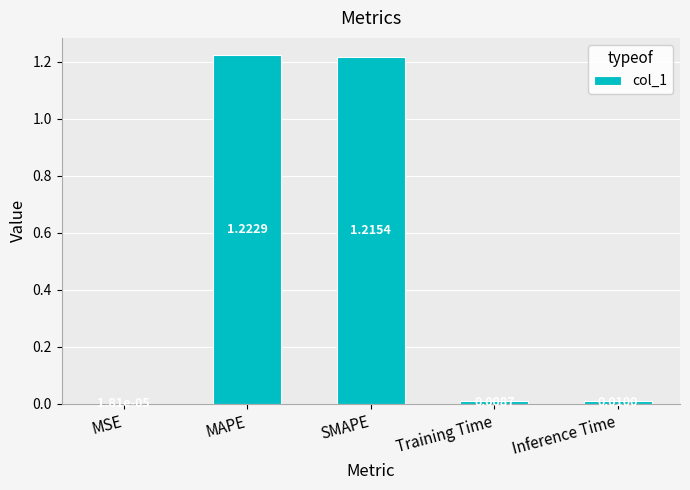

At which category does the chart reach its peak across all series?

MAPE